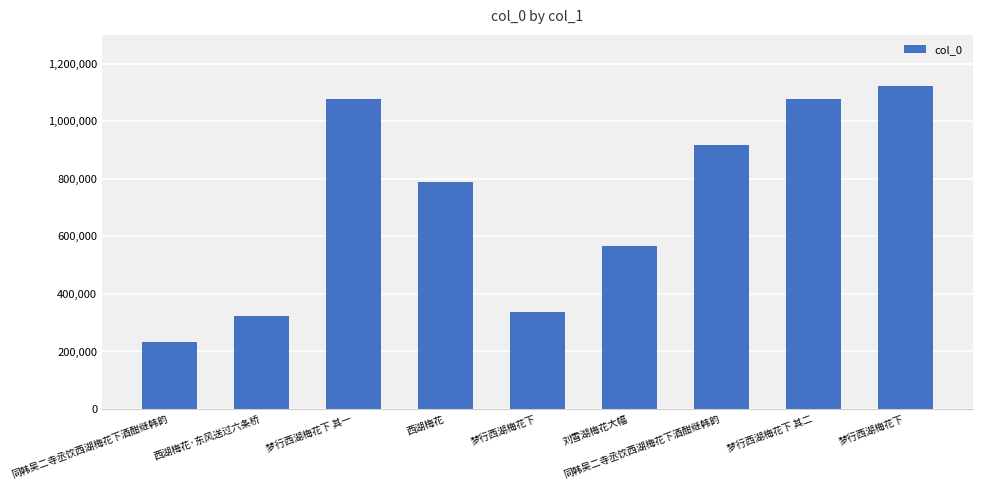

What is the change in value from 梦行西湖梅花下 其一 to 刘雪湖梅花大幅?

-509762